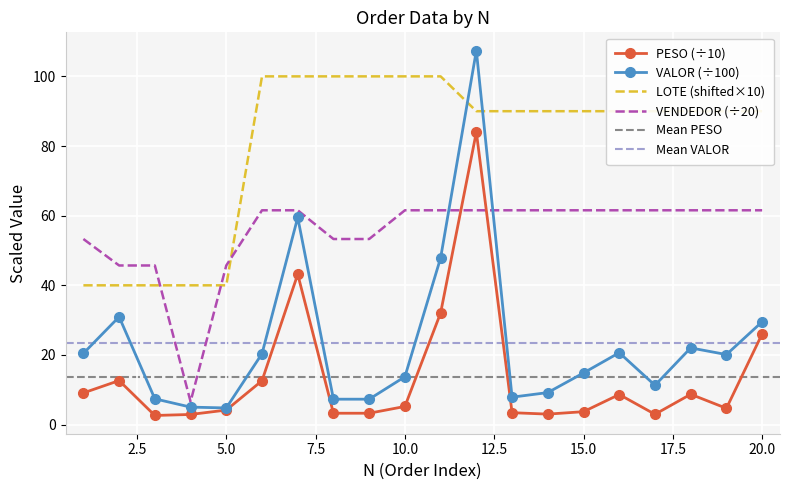

Which category has the highest value in the LOTE series?

6